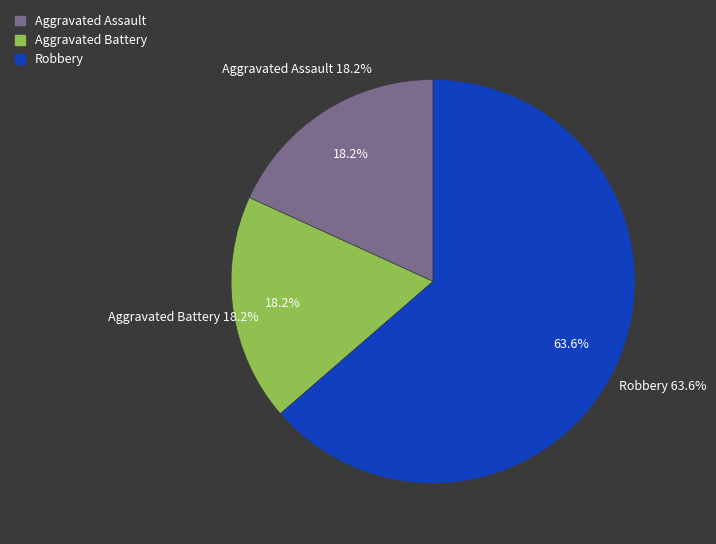

How many segments does this pie chart have?

3